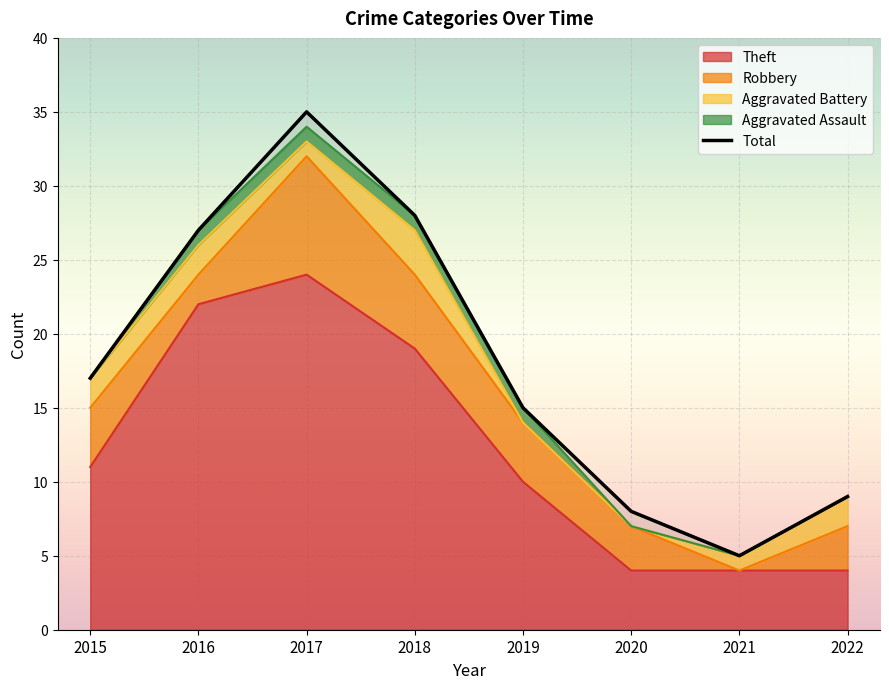

How many distinct data groups are displayed?

5